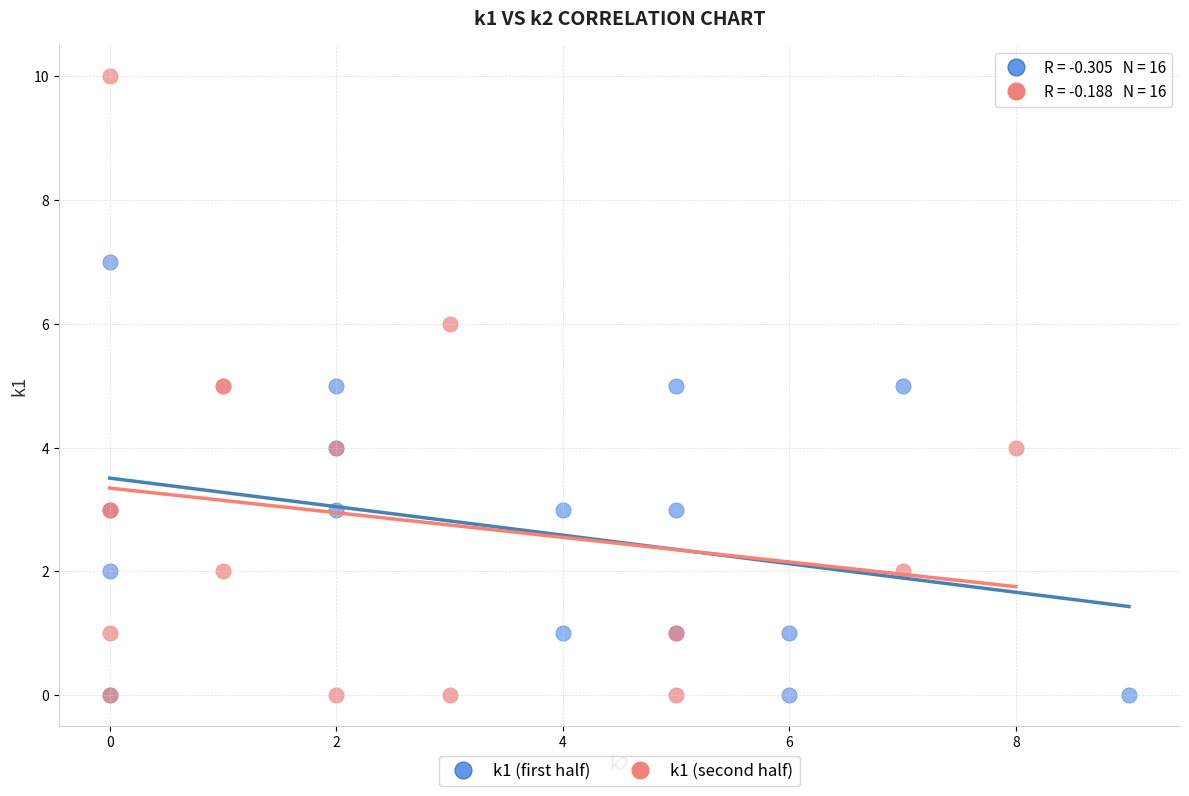

Which series has the largest Y range (max minus min)?

k1 (second half)